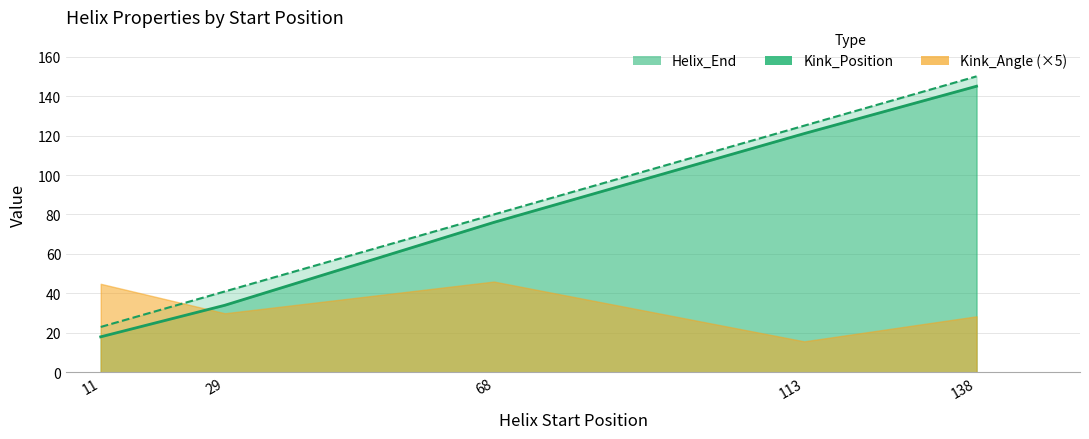

Is it true that Helix_End equals 10 at 29?

False